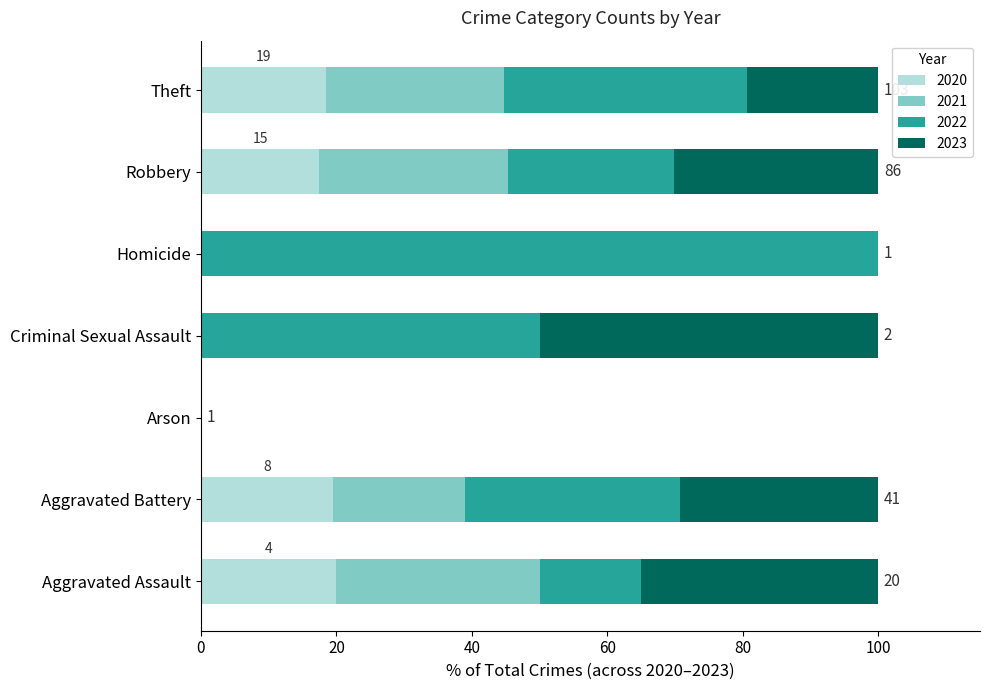

What is the highest value of the 2020 series?

20.0